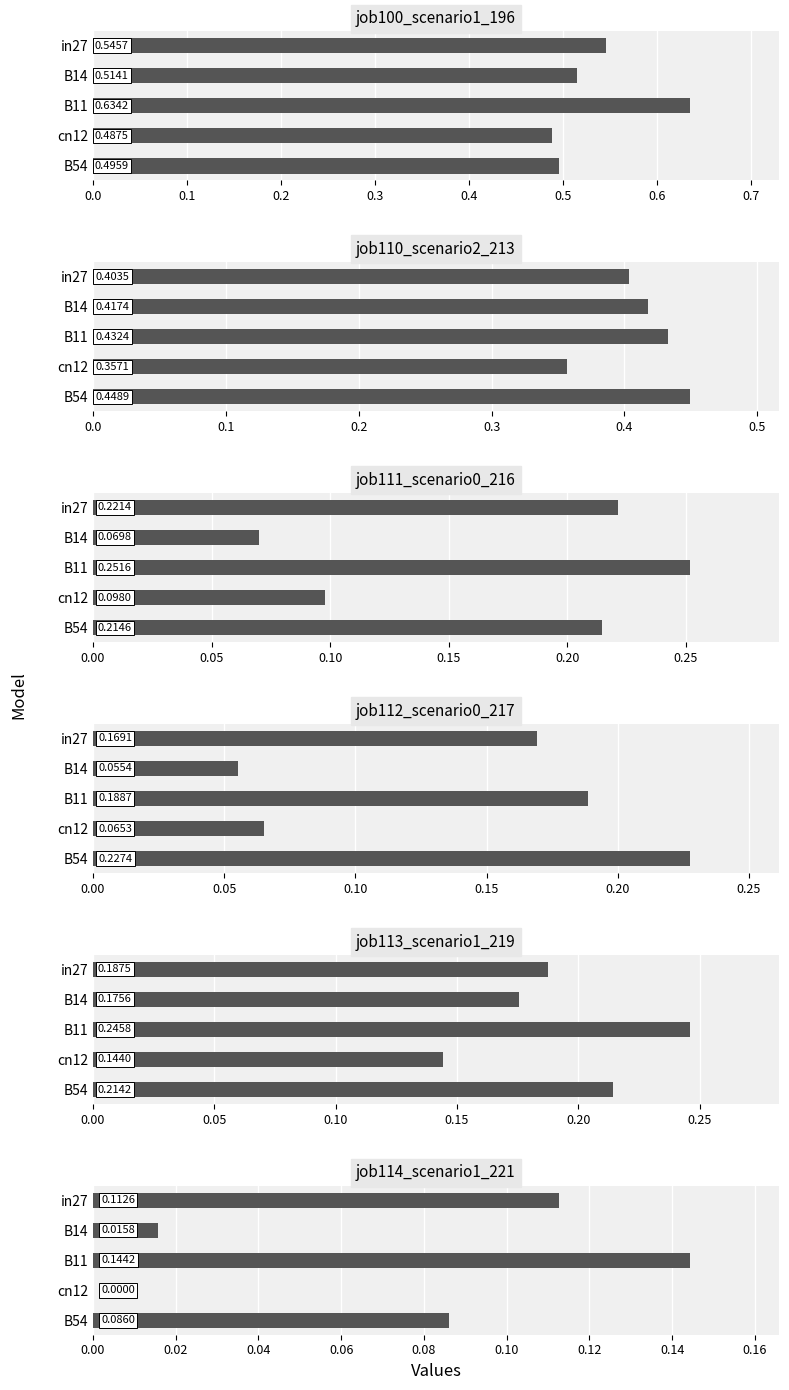

What is the difference between the maximum and minimum values in the job110_scenario2_213 series?

0.1